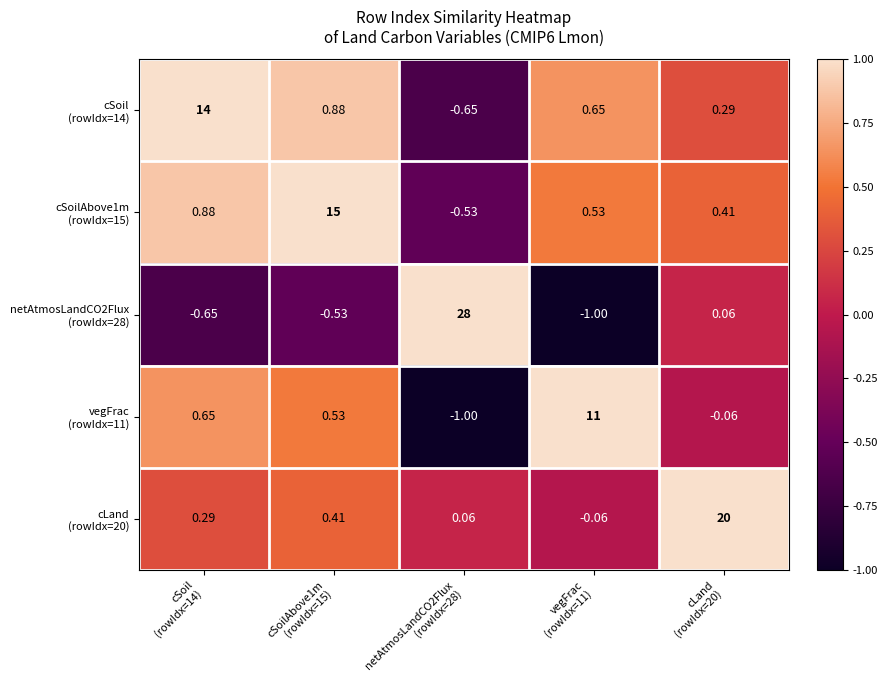

At how many categories does at least one series exceed 0?

5